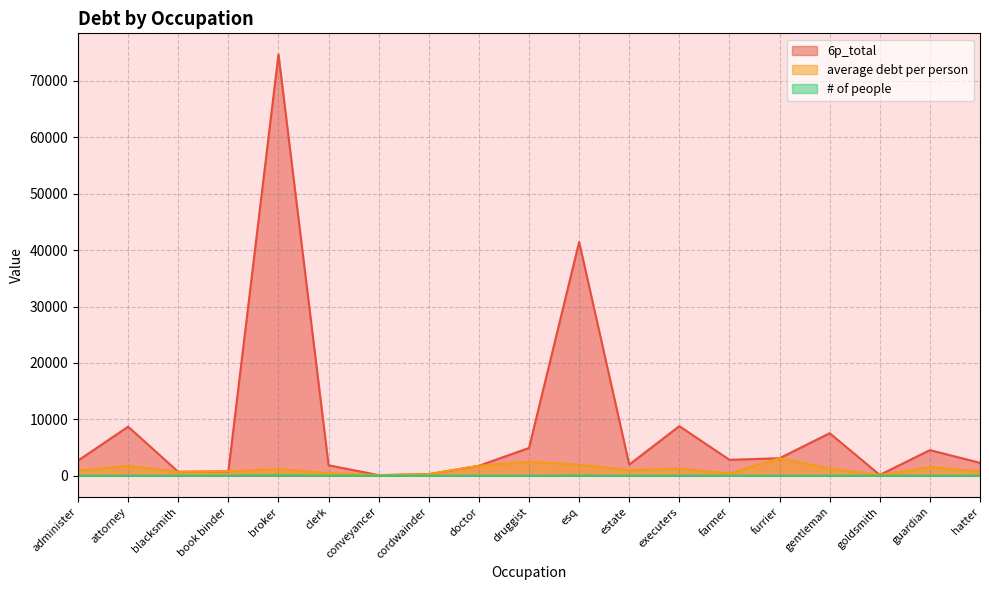

Rank the series at cordwainder from lowest to highest value.

# of people, 6p_total, average debt per person